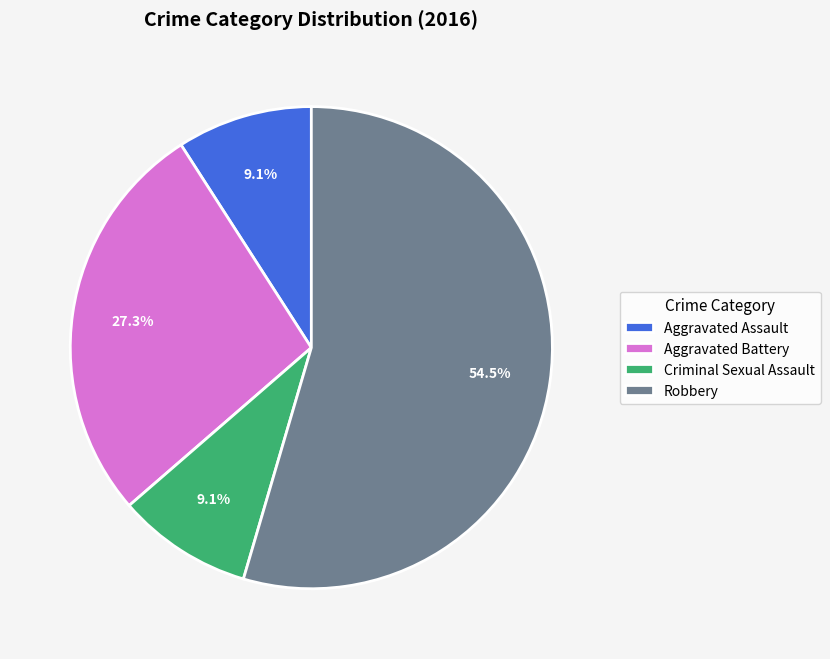

What percentage is NOT represented by Robbery?

45.5%